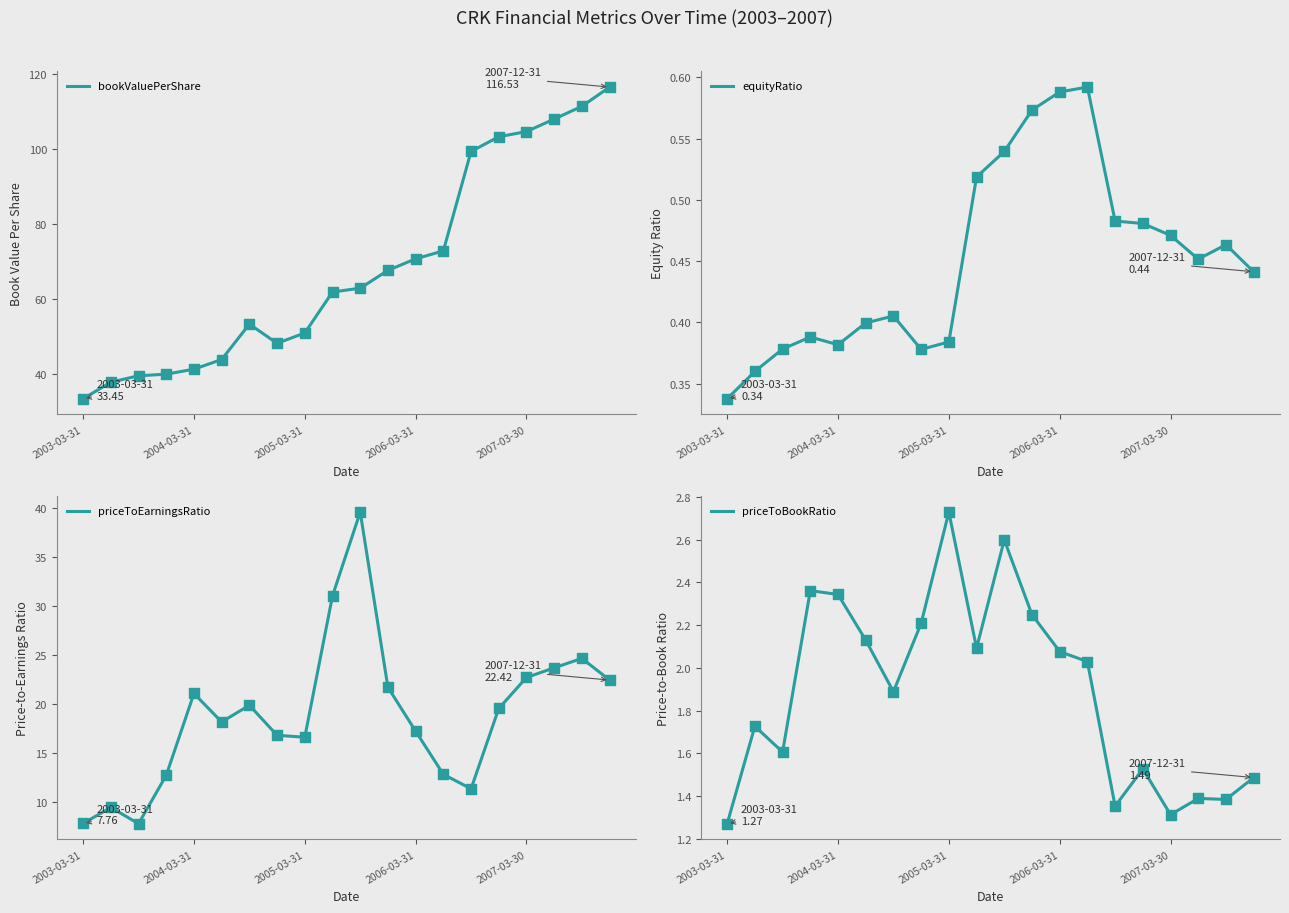

At which category is the sum across all series the highest?

19